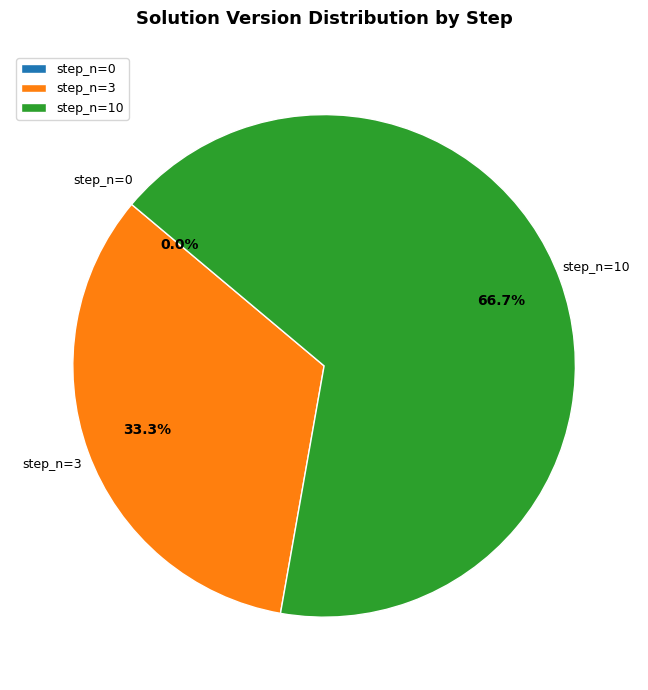

Is step_n=3 the majority of the pie?

No